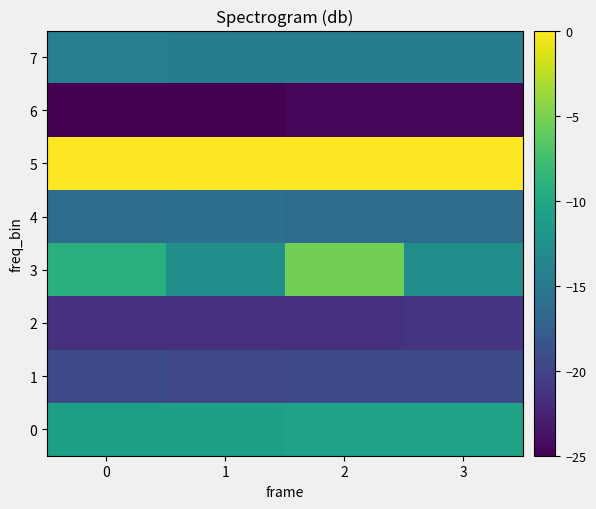

Which series has the widest spread of values?

3